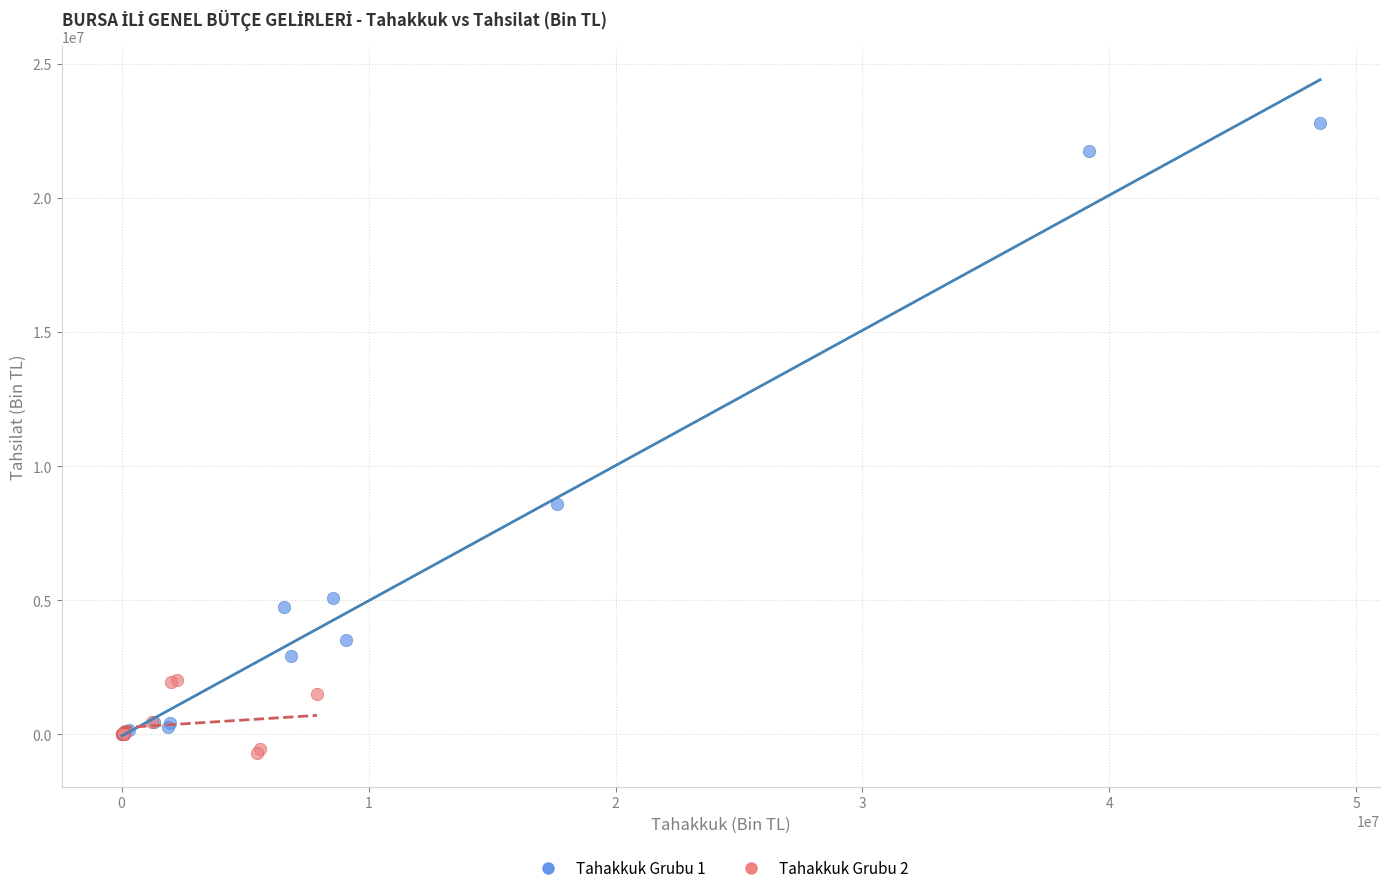

Which series reaches the maximum Y coordinate?

Tahakkuk Grubu 1